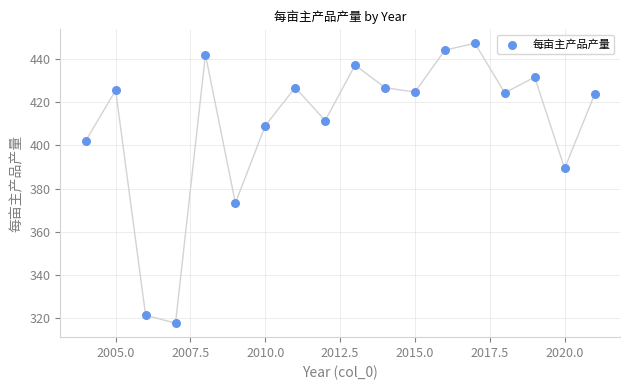

What is the range of Y values (max minus min)?

129.6